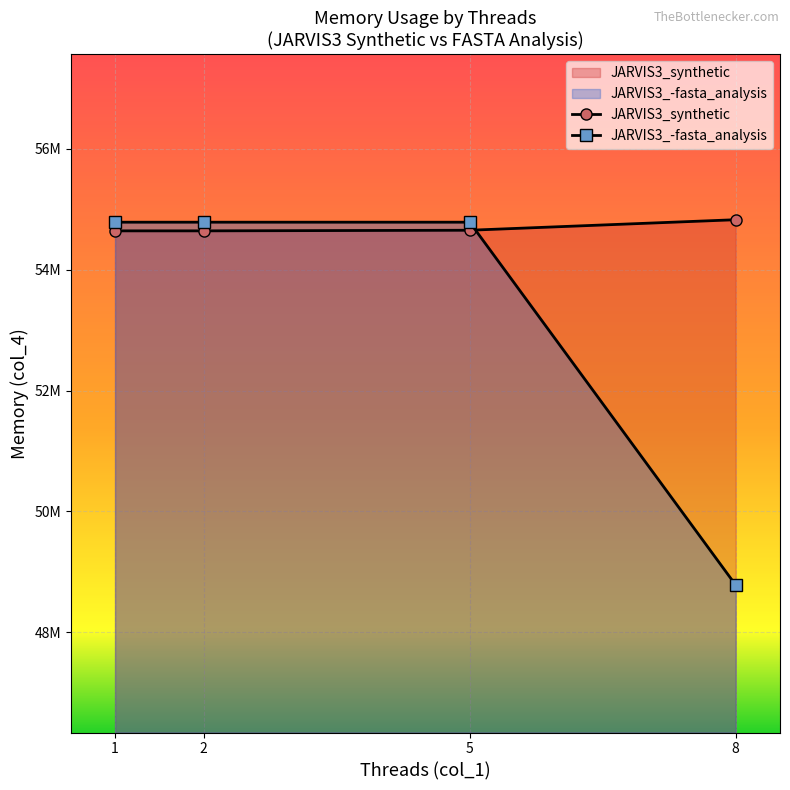

Which has a higher value, 2 or 8?

8